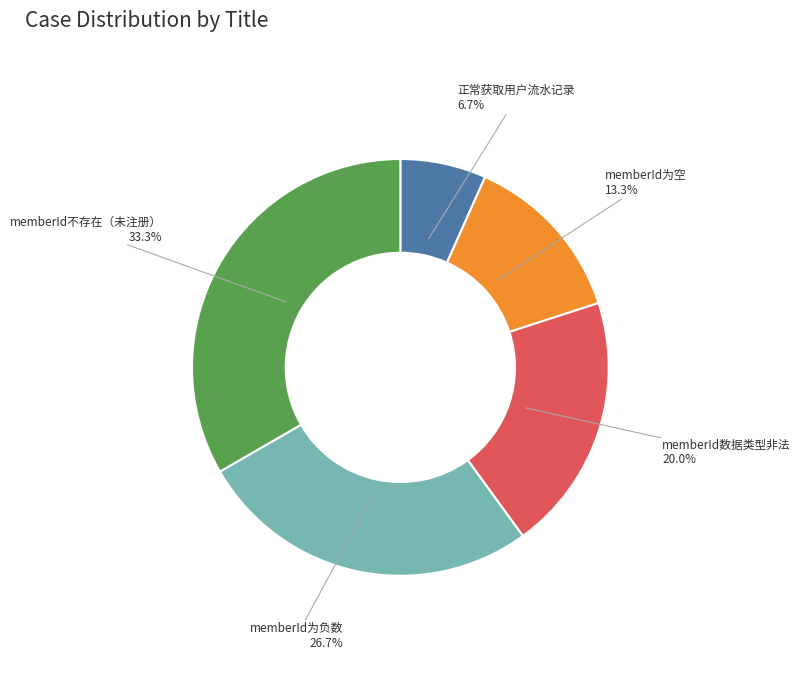

How many segments does this pie chart have?

5